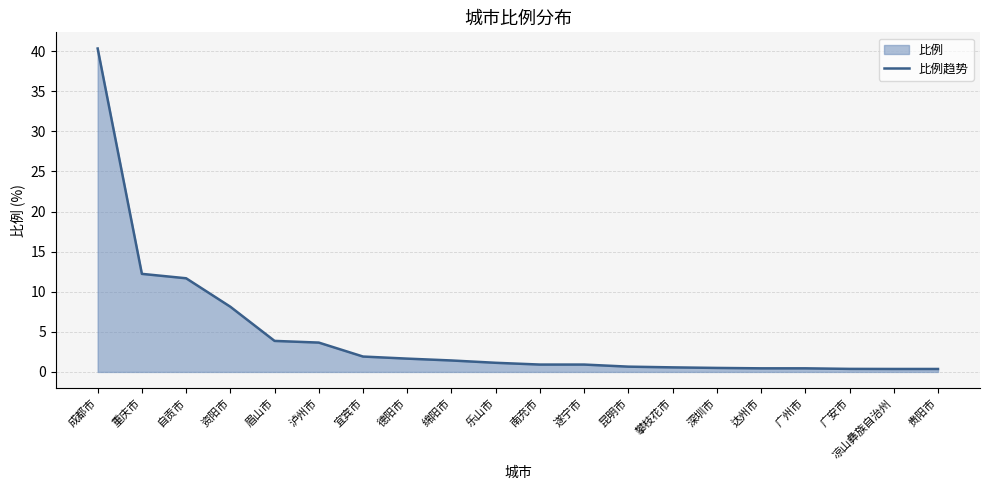

At which category does the chart reach its minimum across all series?

凉山彝族自治州